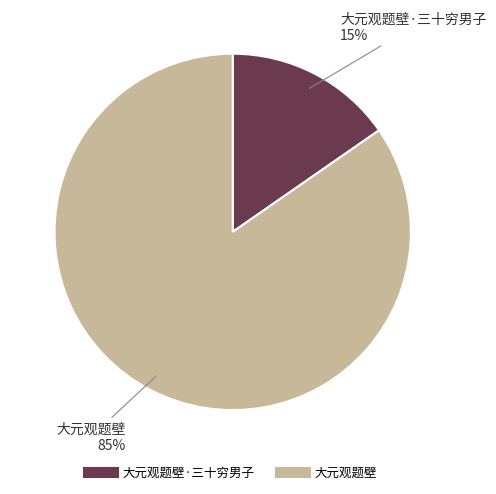

To the nearest percent, what is the average slice percentage?

50%